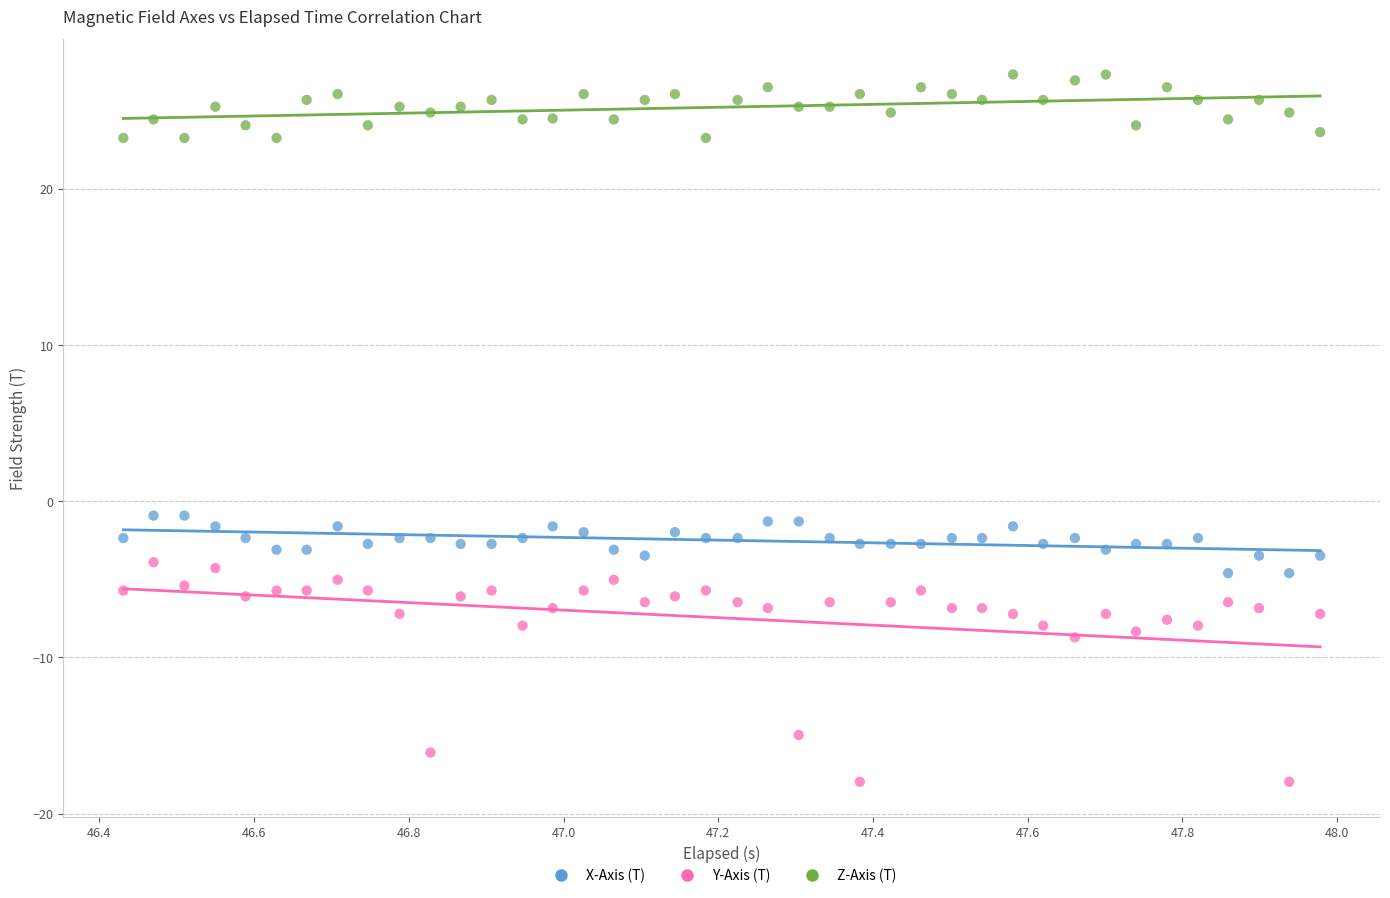

Across all data points, what is the range of Y values (max minus min)?

45.3